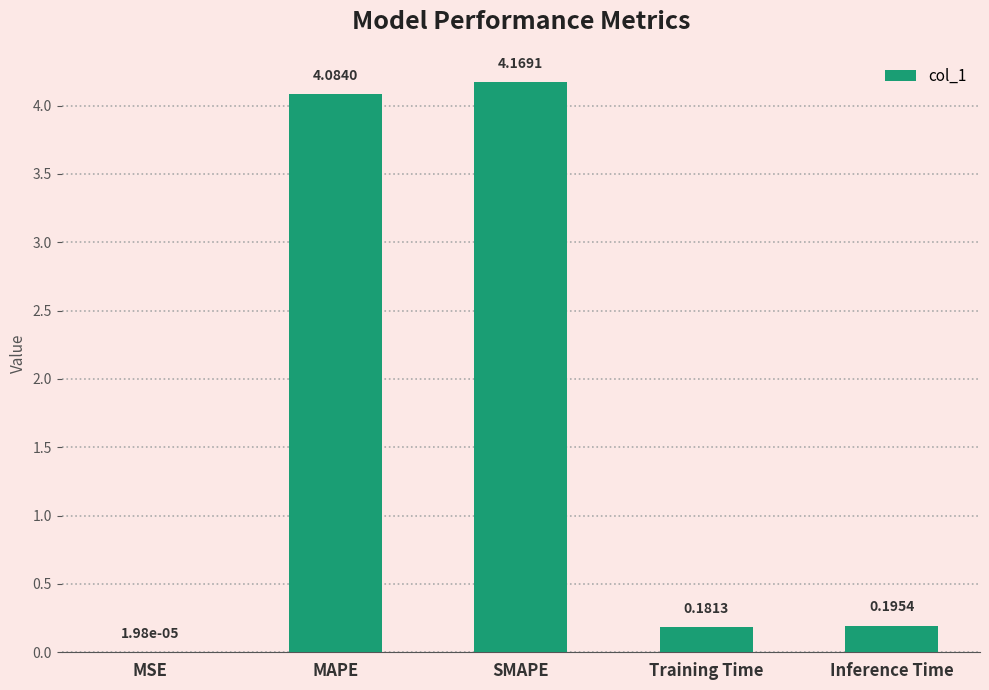

What is the change in value from MAPE to Training Time?

-3.9